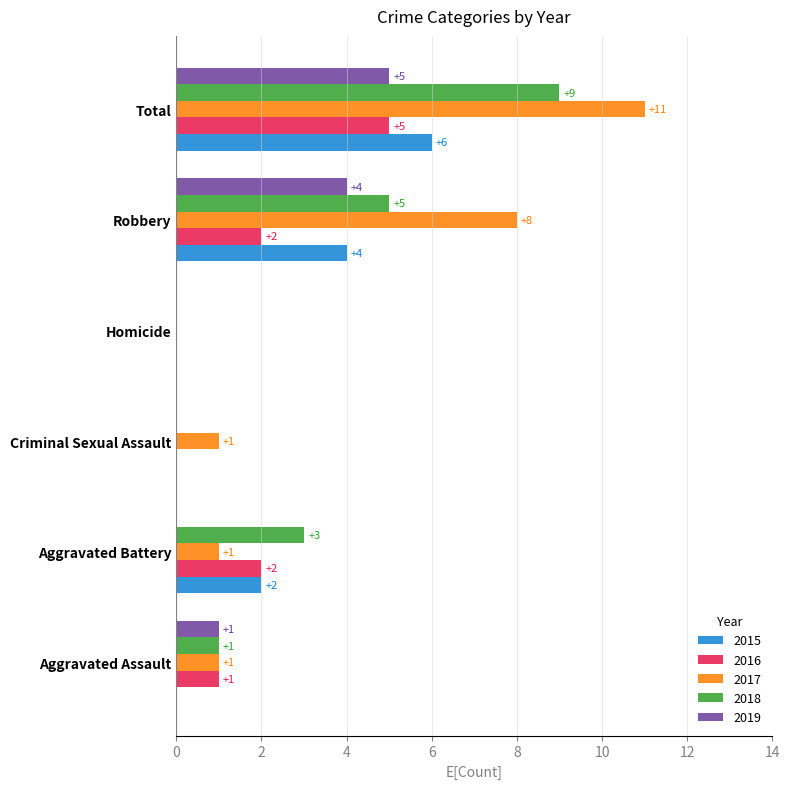

What is the sum of all 2019 values?

10